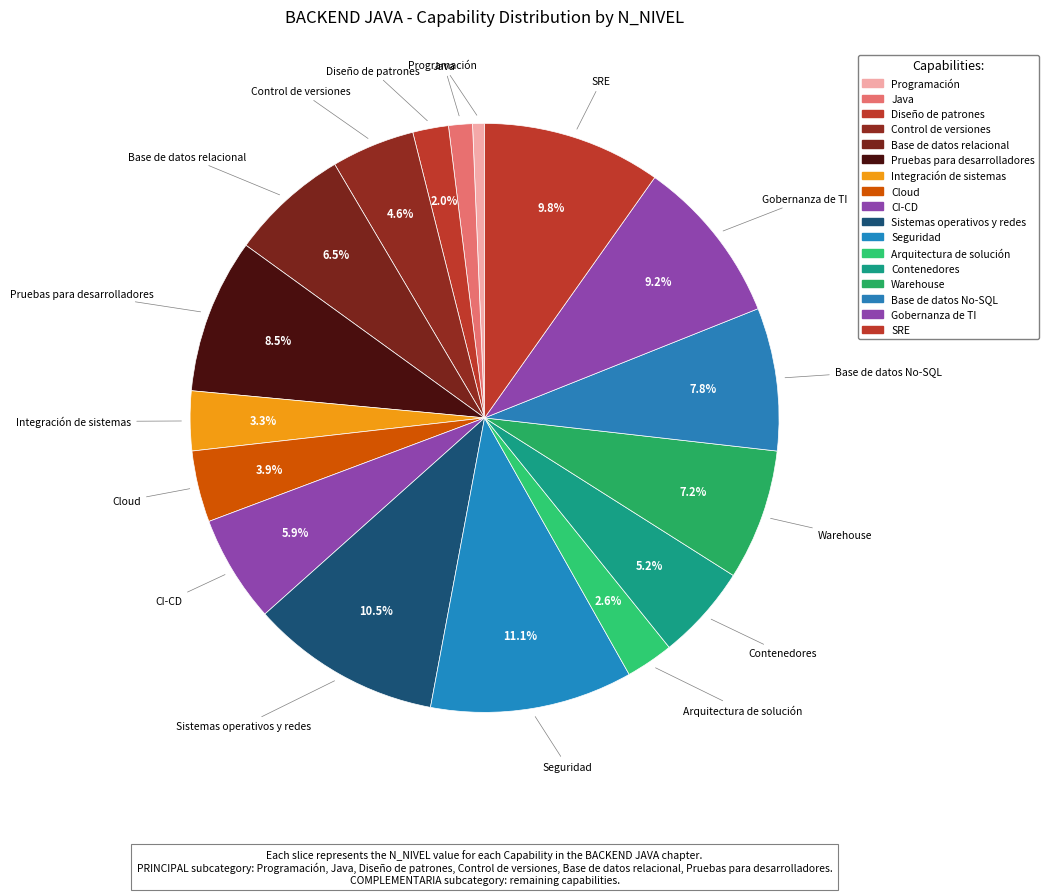

How many segments does this pie chart have?

17